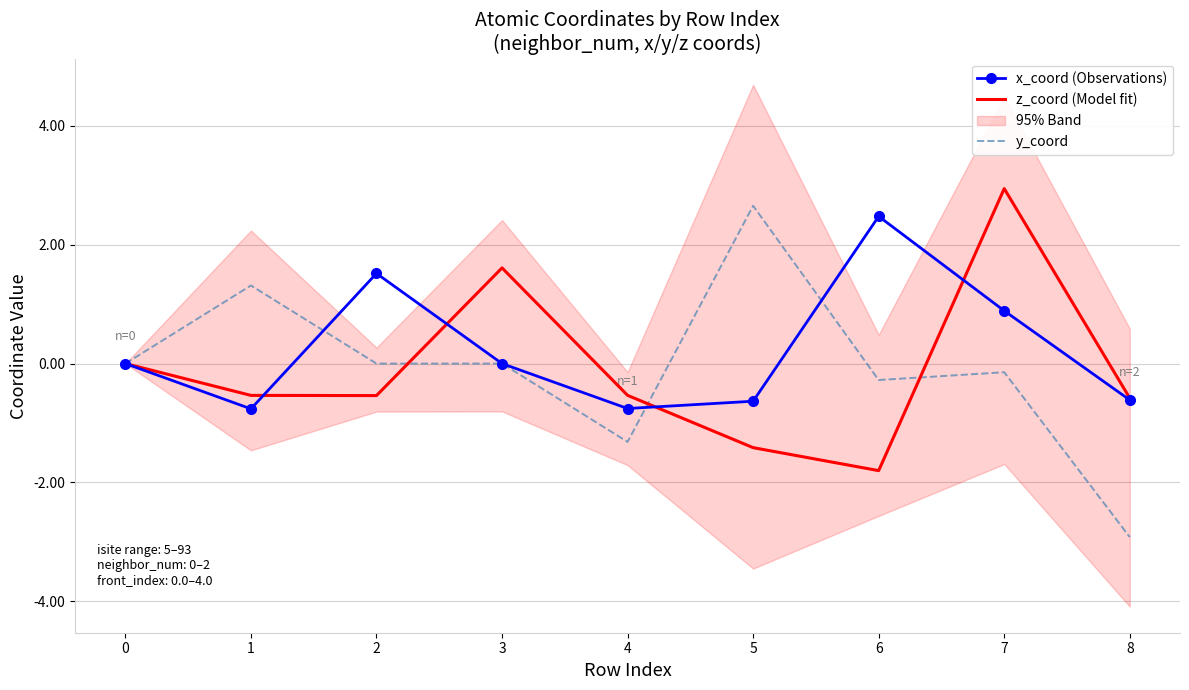

What is the spread (max minus min) of values at 3?

1.6